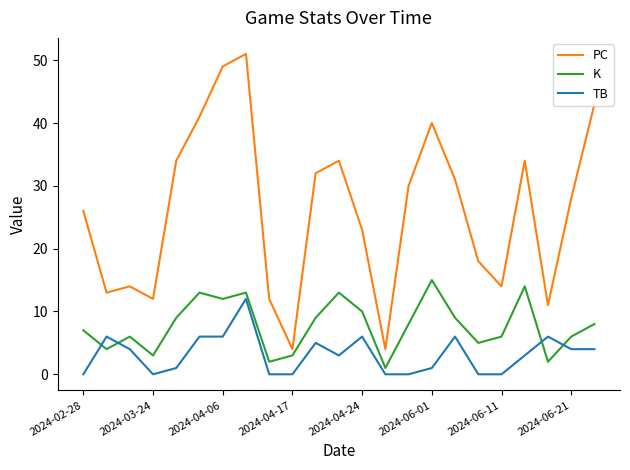

What is the difference between the maximum and minimum values in the K series?

14